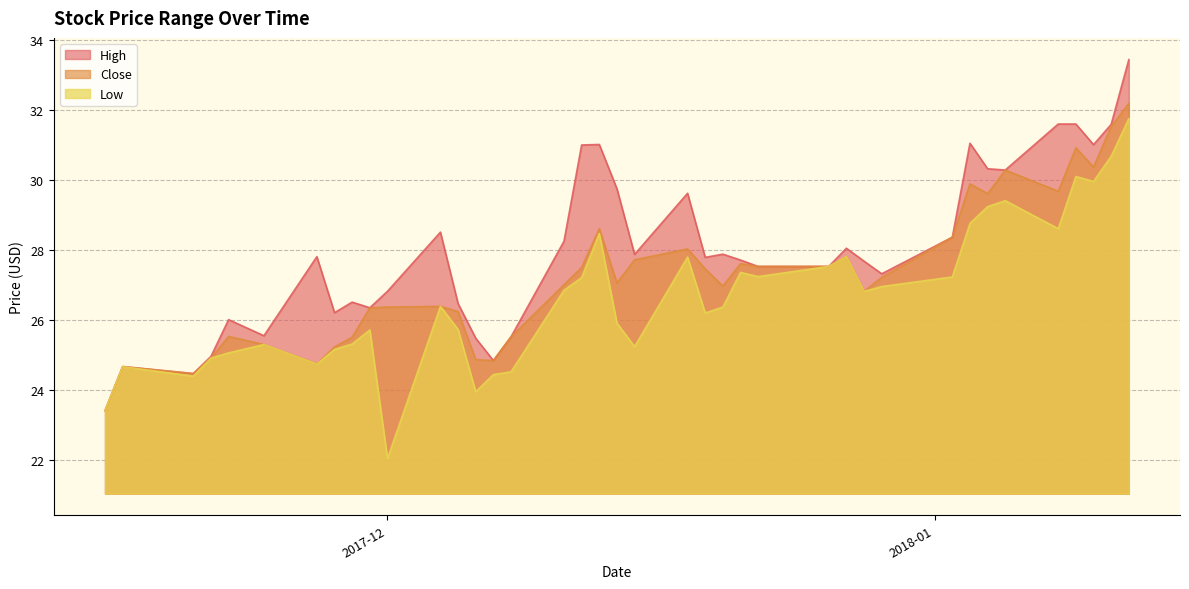

How many values in the Low series are below 26?

17